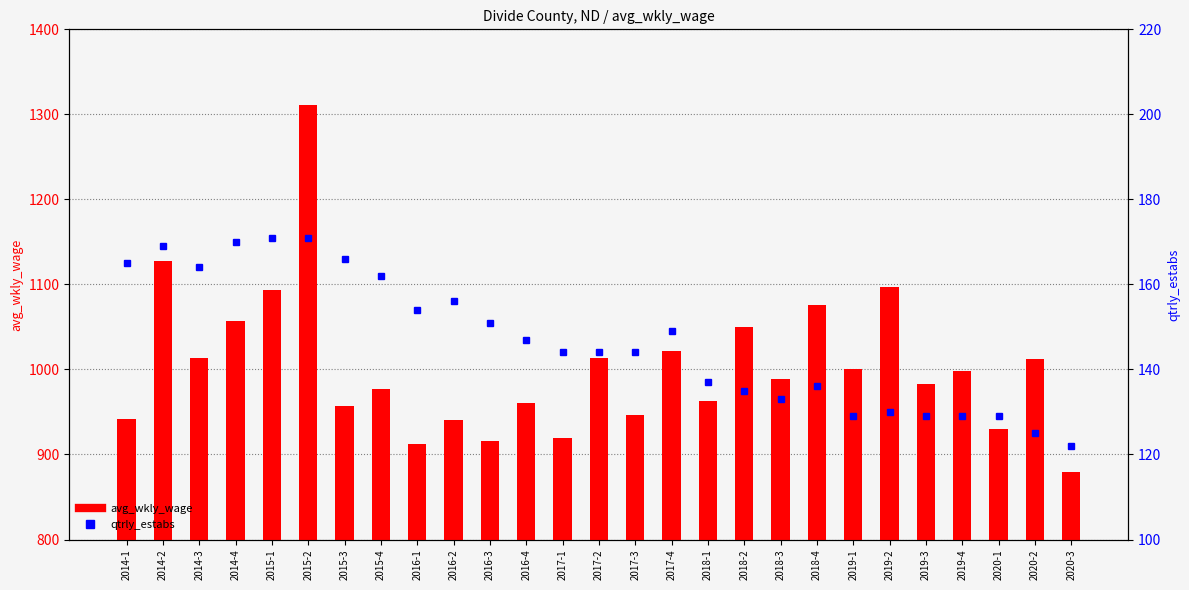

Where is qtrly_estabs nearest to the value 146?

2016-4